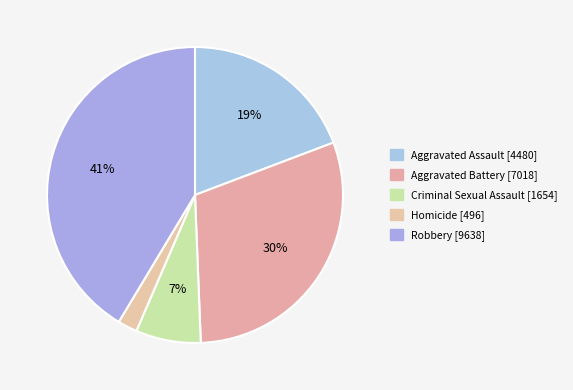

Do Aggravated Assault and Robbery together represent more than half of the pie?

Yes